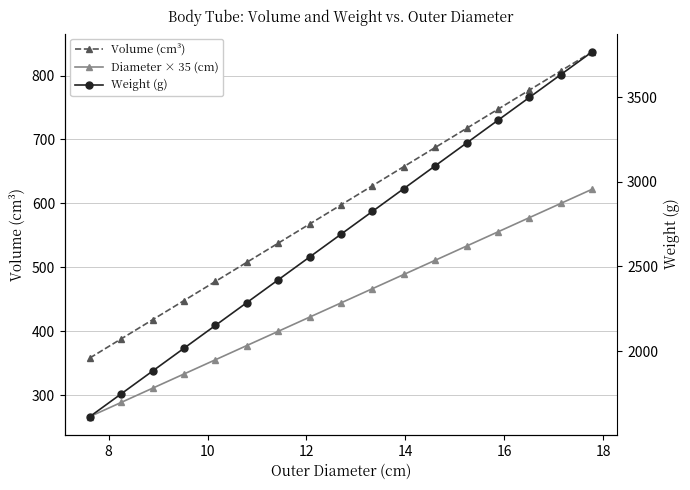

How many values in the Volume (cm³) series are below 597?

8